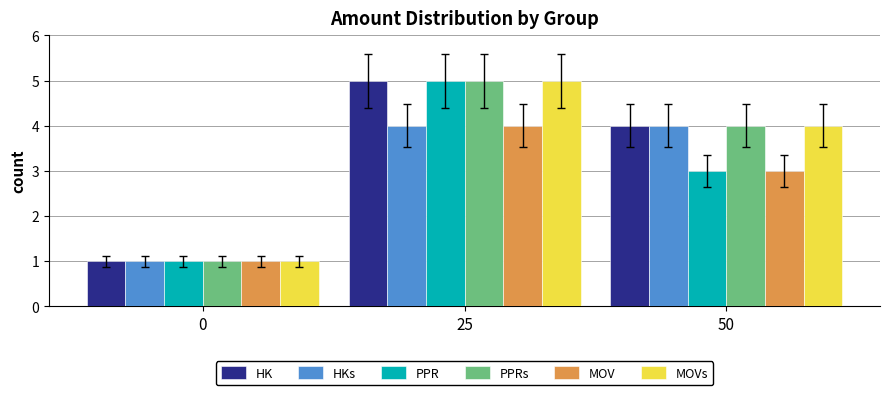

What is the value of the PPRs bar at the 3rd from the left?

4